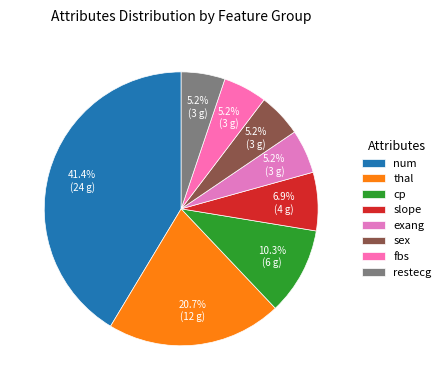

How many segments does this pie chart have?

8